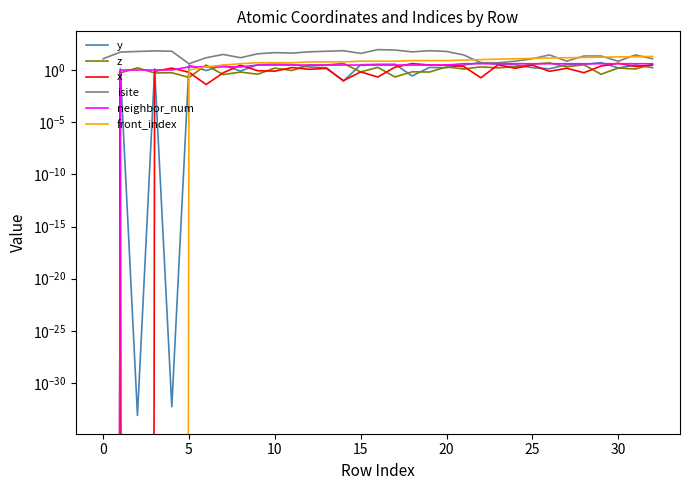

The z series shows 0.7 at 16. True or false?

False